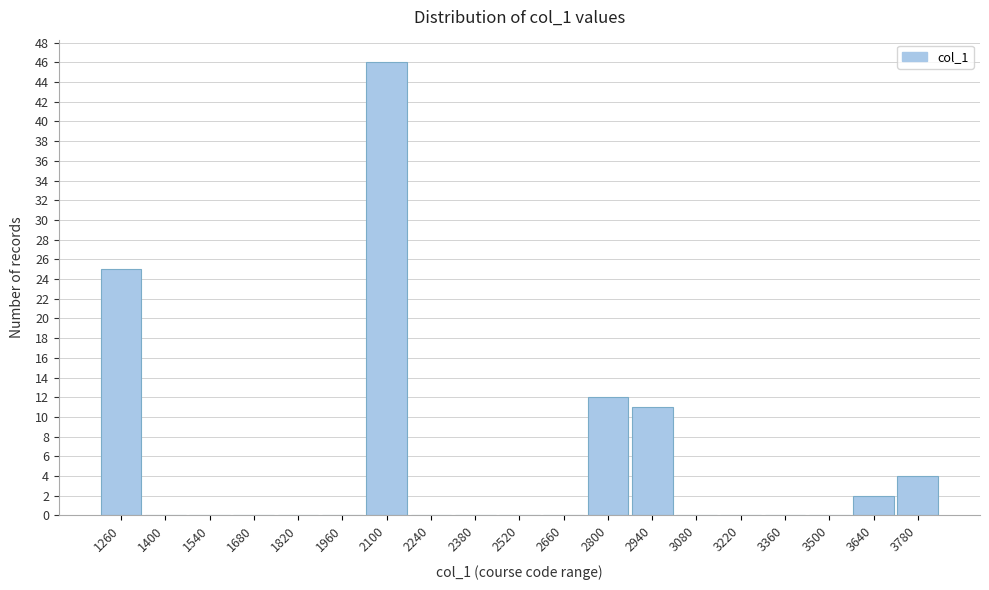

Reading right to left, extract all data points from this chart.

3780=4	3640=2	3500=0	3360=0	3220=0	3080=0	2940=11	2800=12	2660=0	2520=0	2380=0	2240=0	2100=46	1960=0	1820=0	1680=0	1540=0	1400=0	1260=25